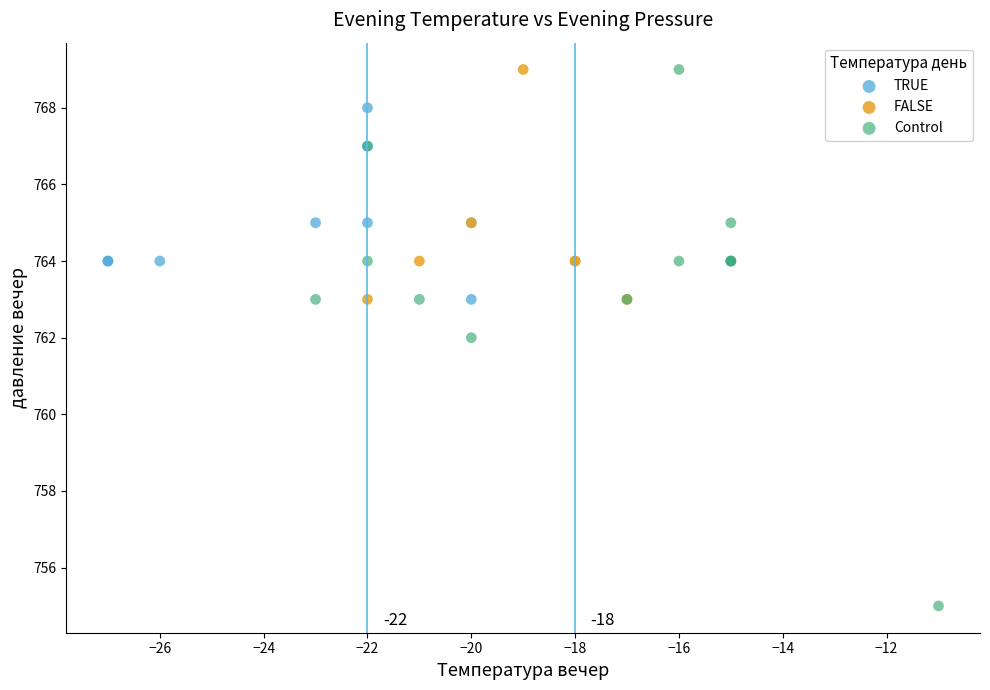

Which series reaches the minimum Y coordinate?

Control